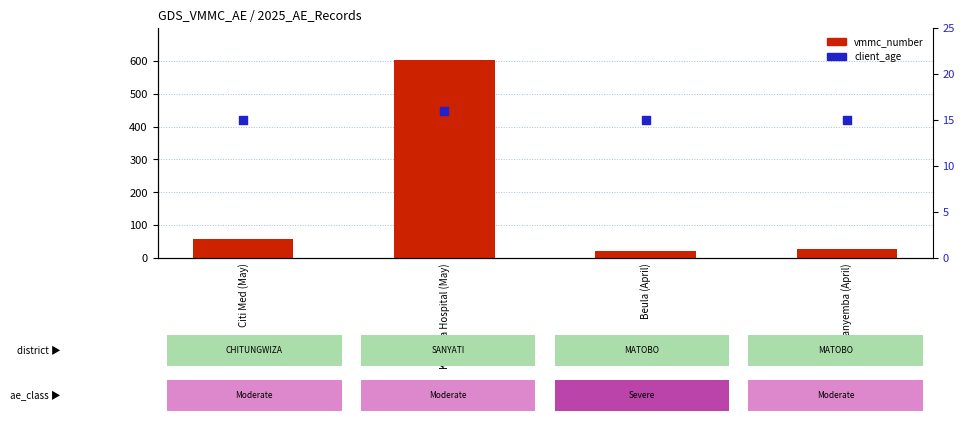

At how many categories does at least one series exceed 21?

3